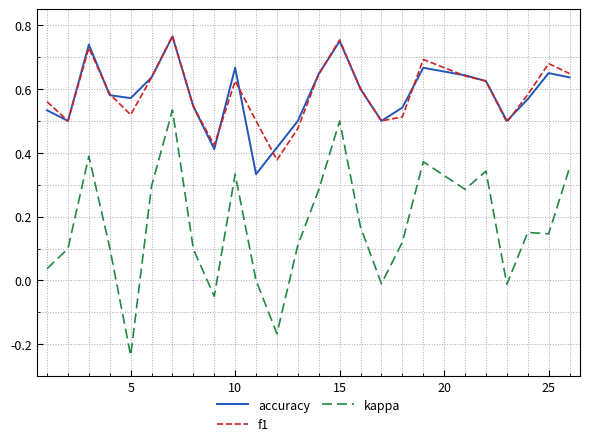

True or false: kappa and f1 cross at least once.

False